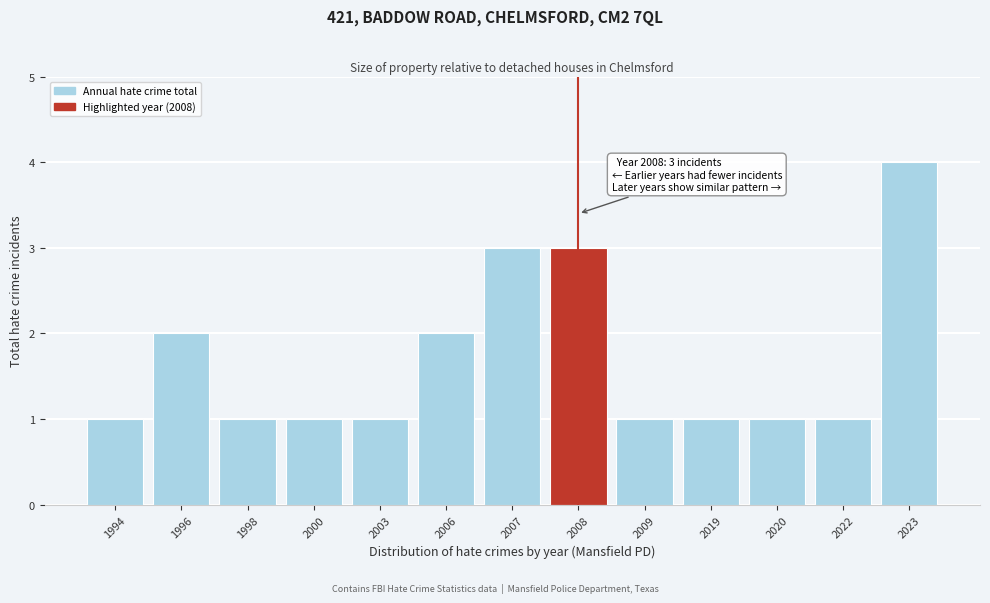

Reading right to left, what are all the values shown in this chart?

2023=4	2022=1	2020=1	2019=1	2009=1	2008=3	2007=3	2006=2	2003=1	2000=1	1998=1	1996=2	1994=1